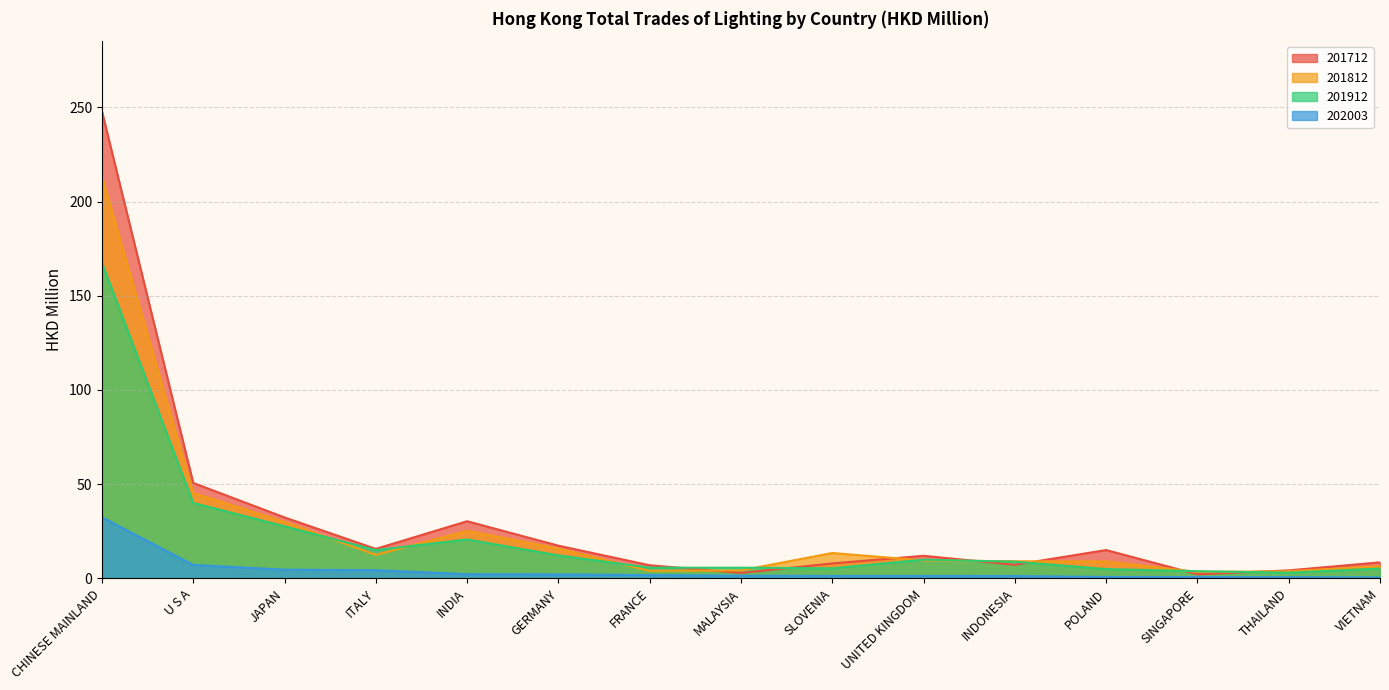

What are all the series names shown in the legend?

201712, 201812, 201912, 202003